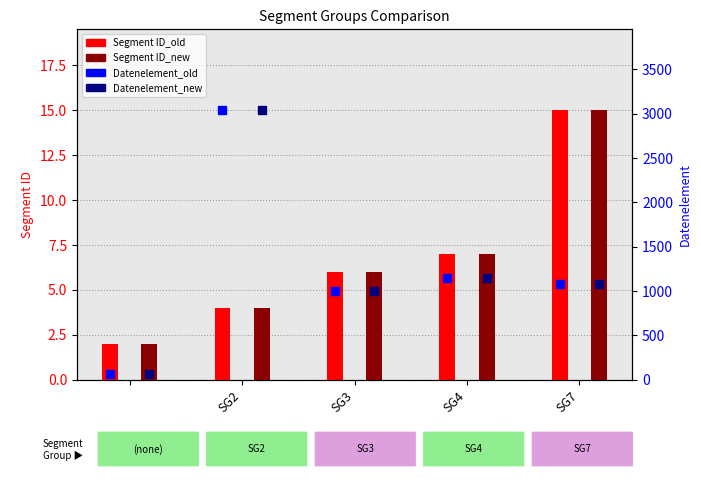

Which has a higher value, SG3 or SG4?

SG4